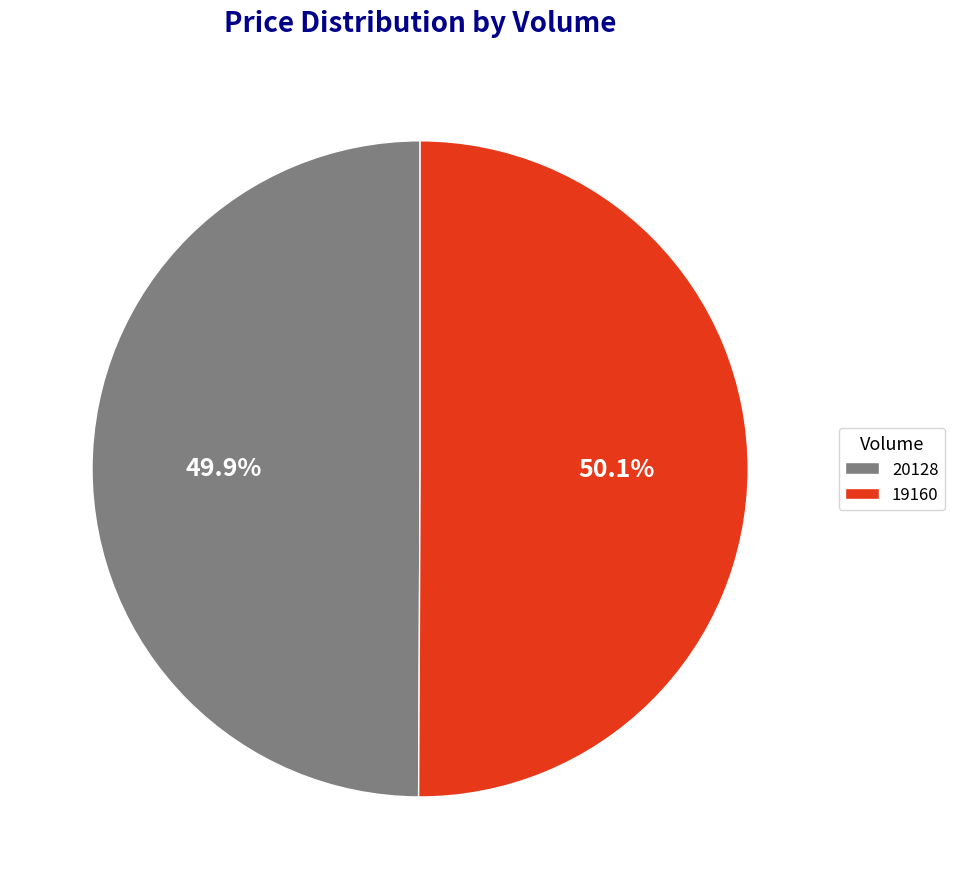

What is the ratio of the value at 20128 to the value at 19160?

1.0